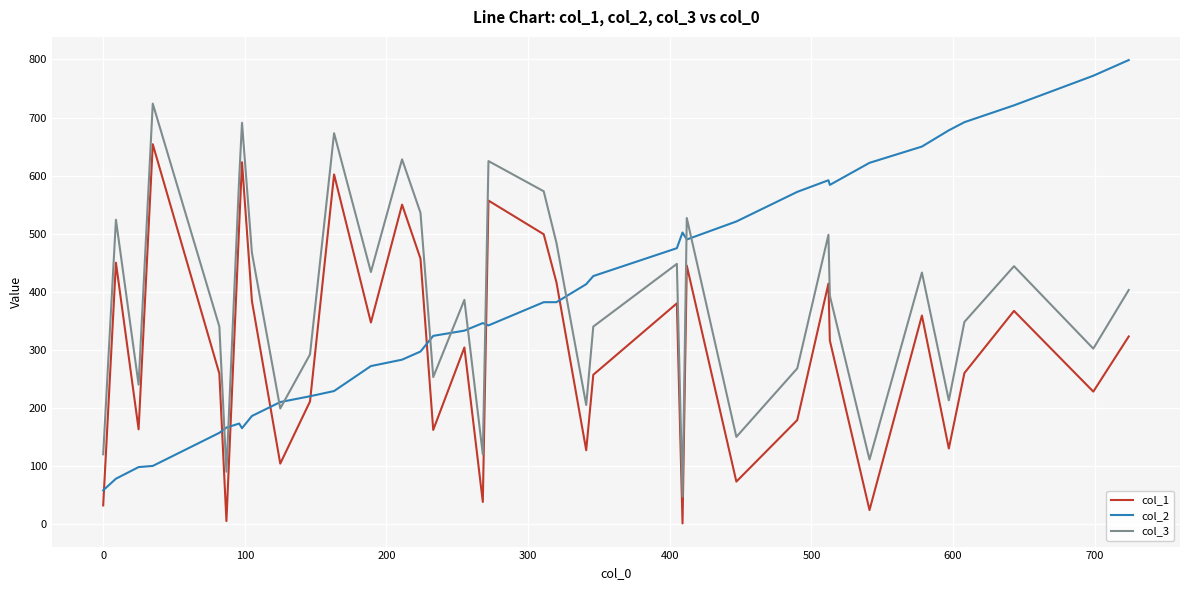

True or false: col_3 and col_1 intersect in this chart.

False